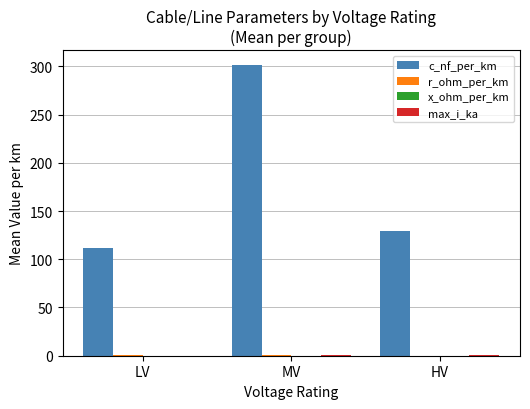

What is the greatest value displayed?

301.7